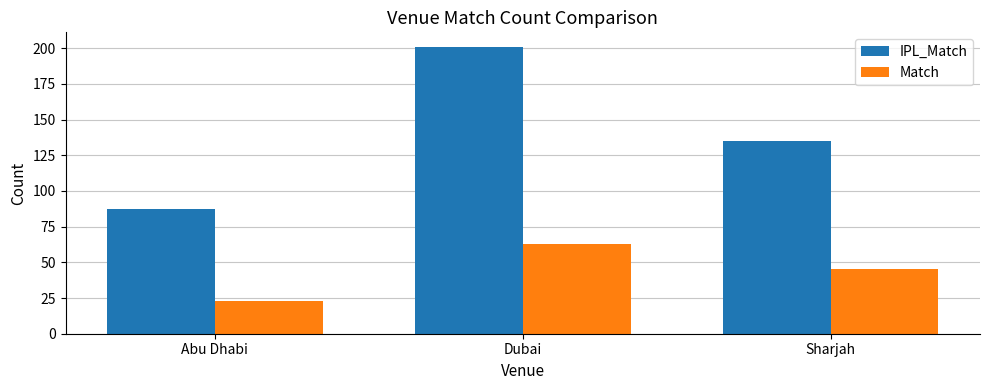

Between Dubai and Sharjah, which series saw the biggest shift?

IPL_Match